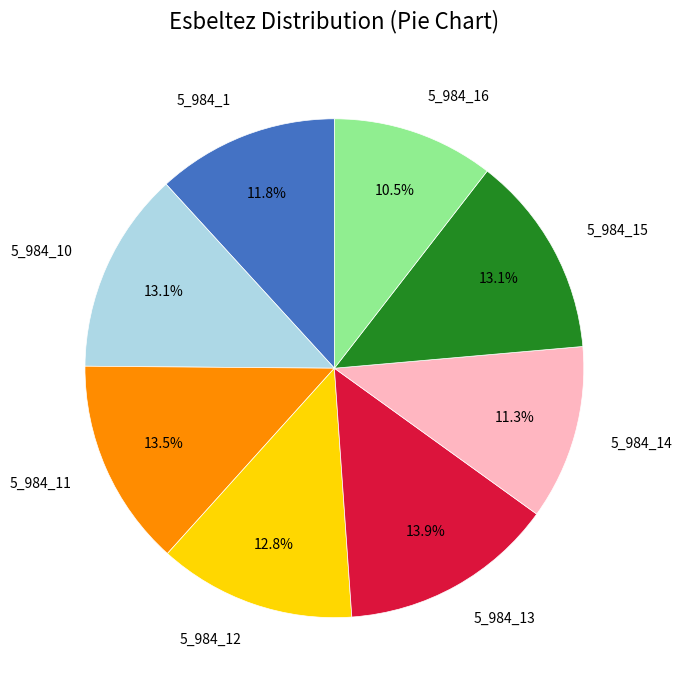

Does any single category account for the majority?

No